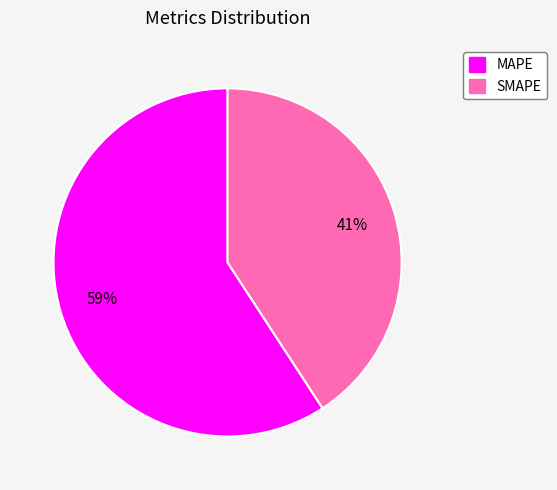

Is it true that SMAPE is 46% of the pie?

False